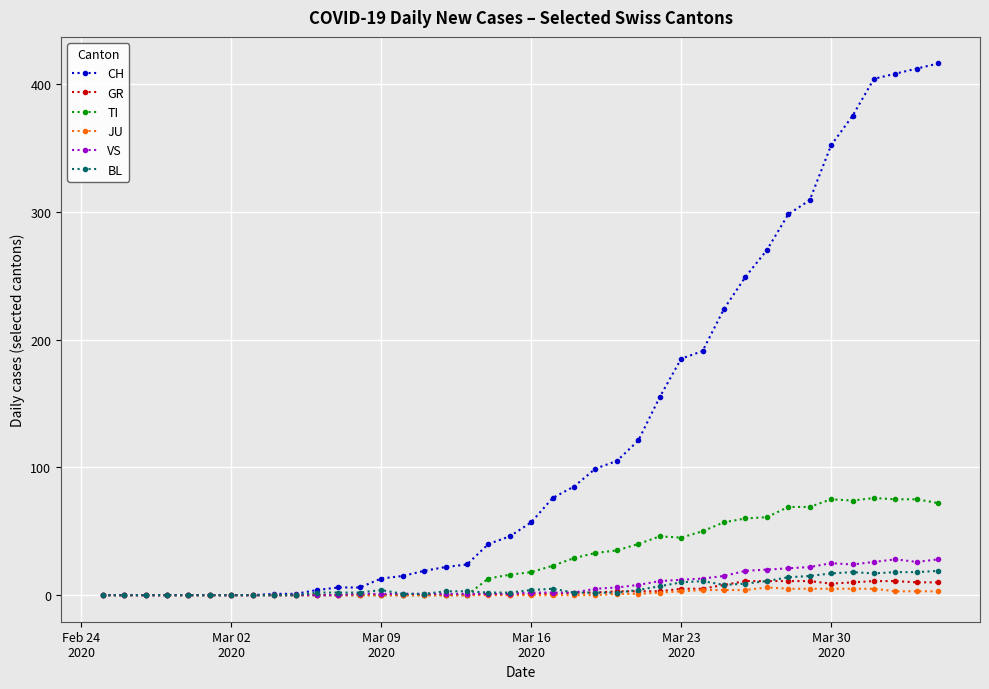

What is the greatest value displayed?

416